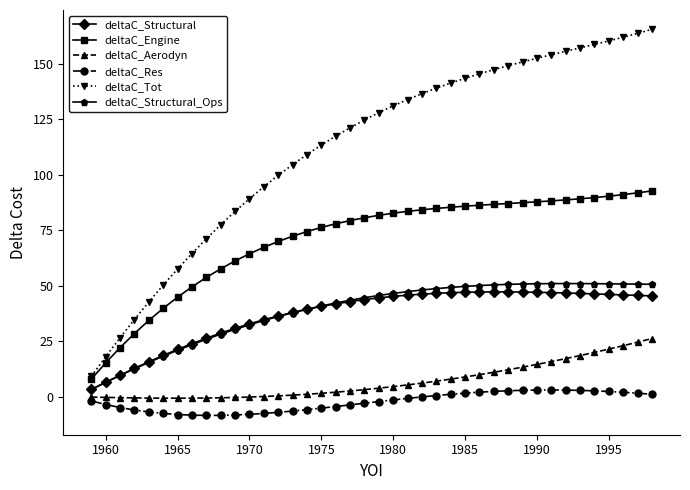

Which series has the largest total across all categories?

deltaC_Tot